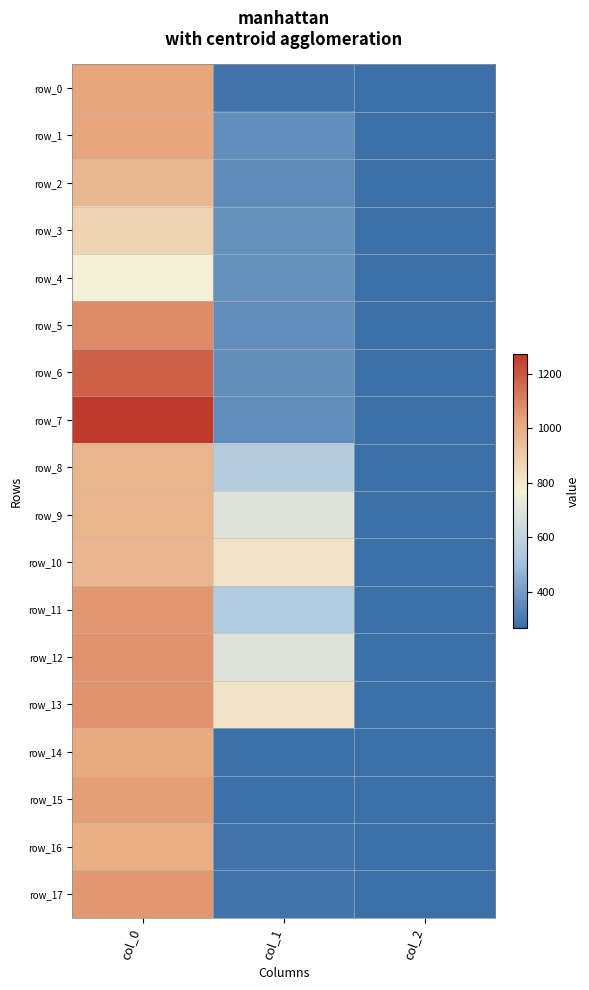

What is the total value across all series at col_0?

18366.7